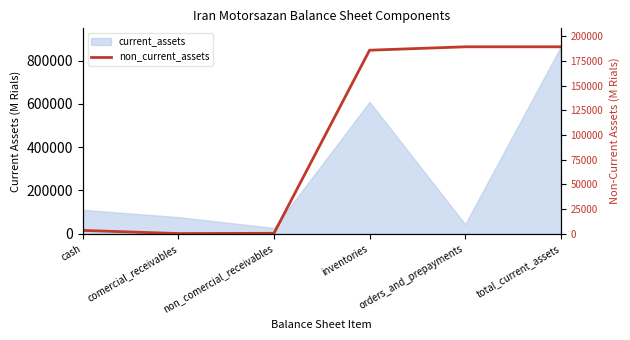

How many lines are shown in the chart?

1